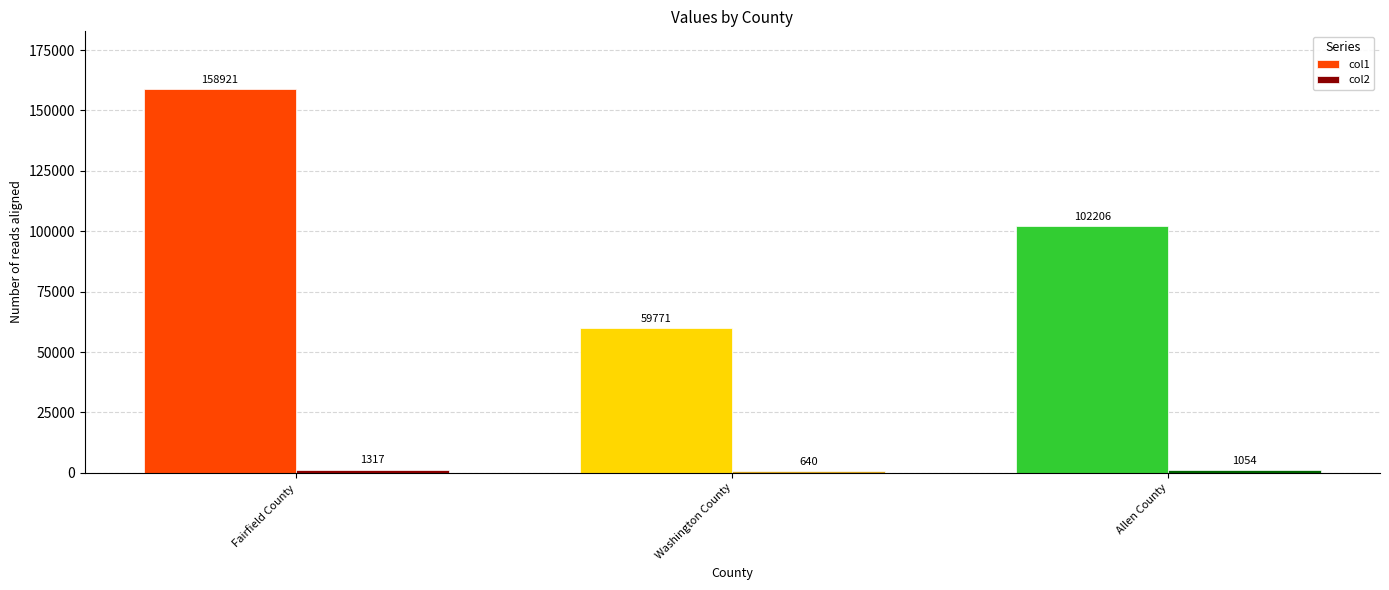

What is the total value across all series at Allen County?

103260